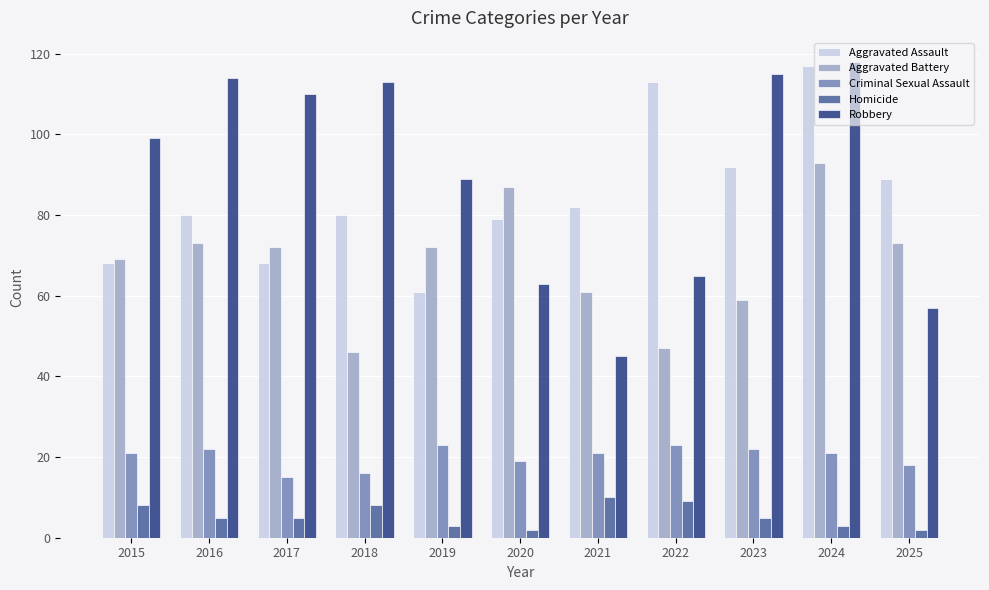

Reading right to left, what are all the values shown in this chart?

Aggravated Assault: 89	117	92	113	82	79	61	80	68	80	68
Aggravated Battery: 73	93	59	47	61	87	72	46	72	73	69
Criminal Sexual Assault: 18	21	22	23	21	19	23	16	15	22	21
Homicide: 2	3	5	9	10	2	3	8	5	5	8
Robbery: 57	118	115	65	45	63	89	113	110	114	99